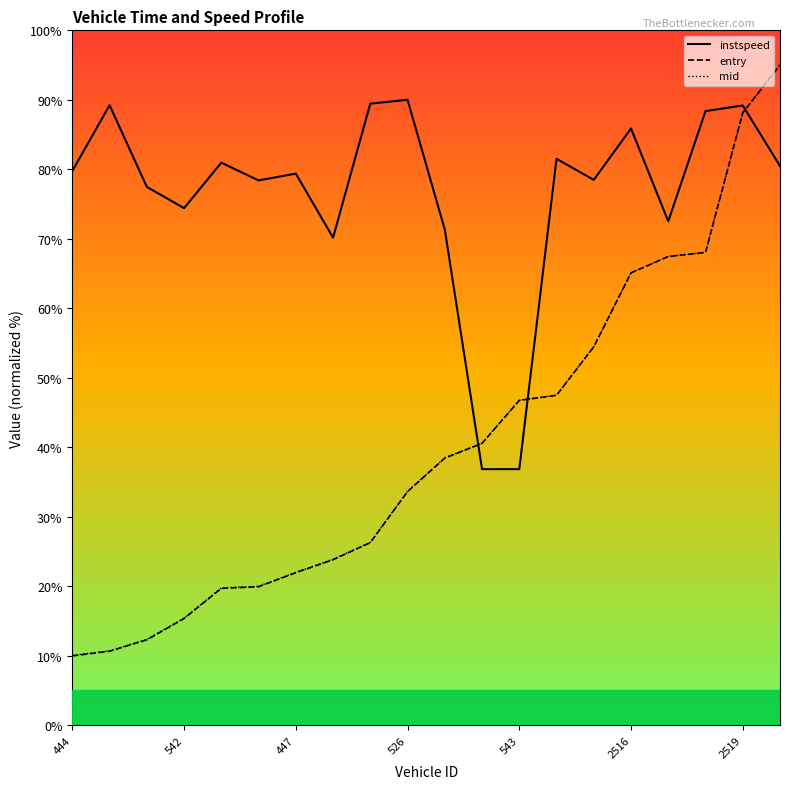

Which series ends up on top after the final intersection of instspeed and mid?

mid